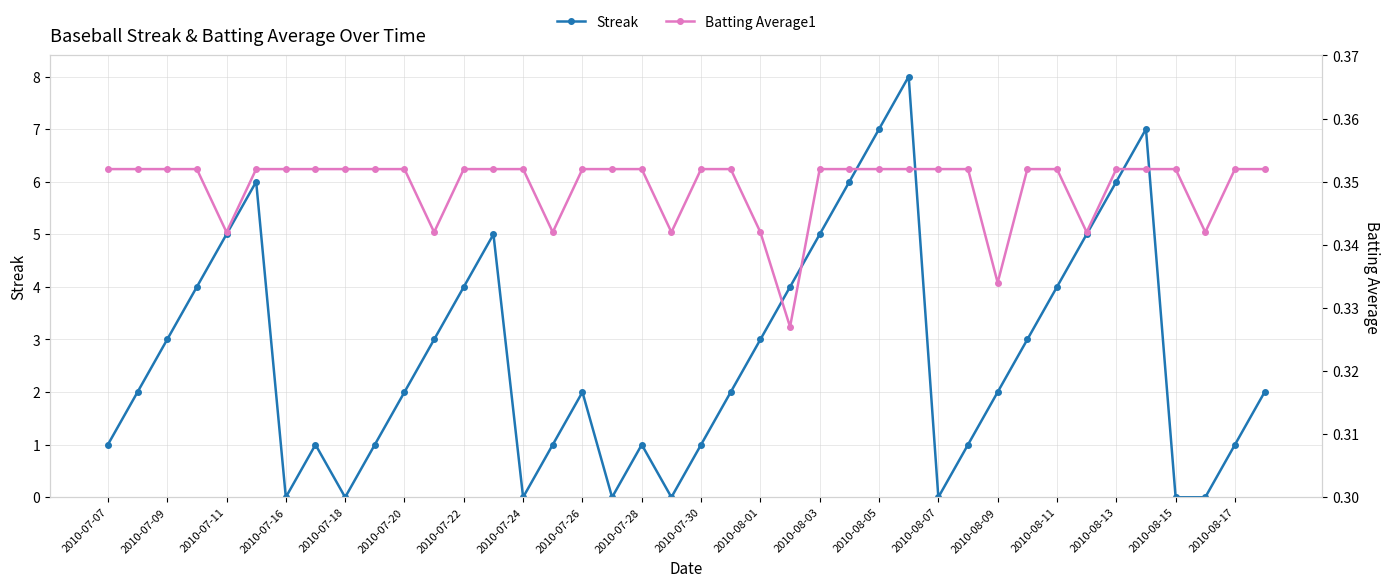

What is the highest value of the Streak series?

8